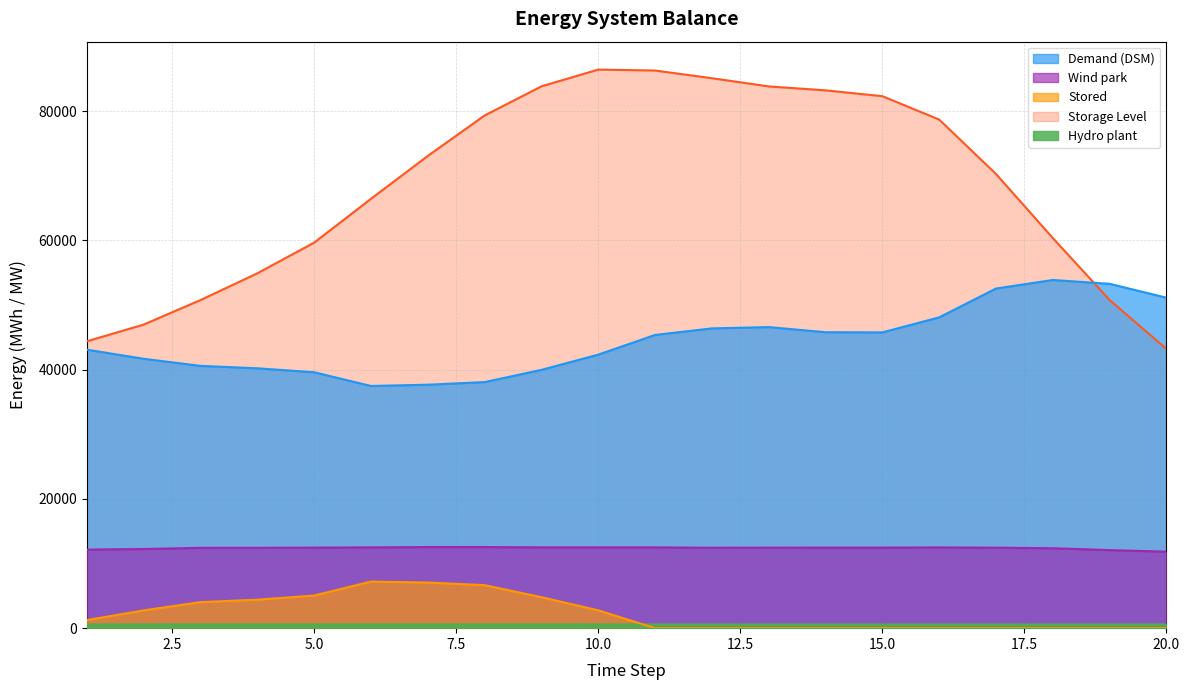

Where is Storage Level nearest to the value 64833?

6